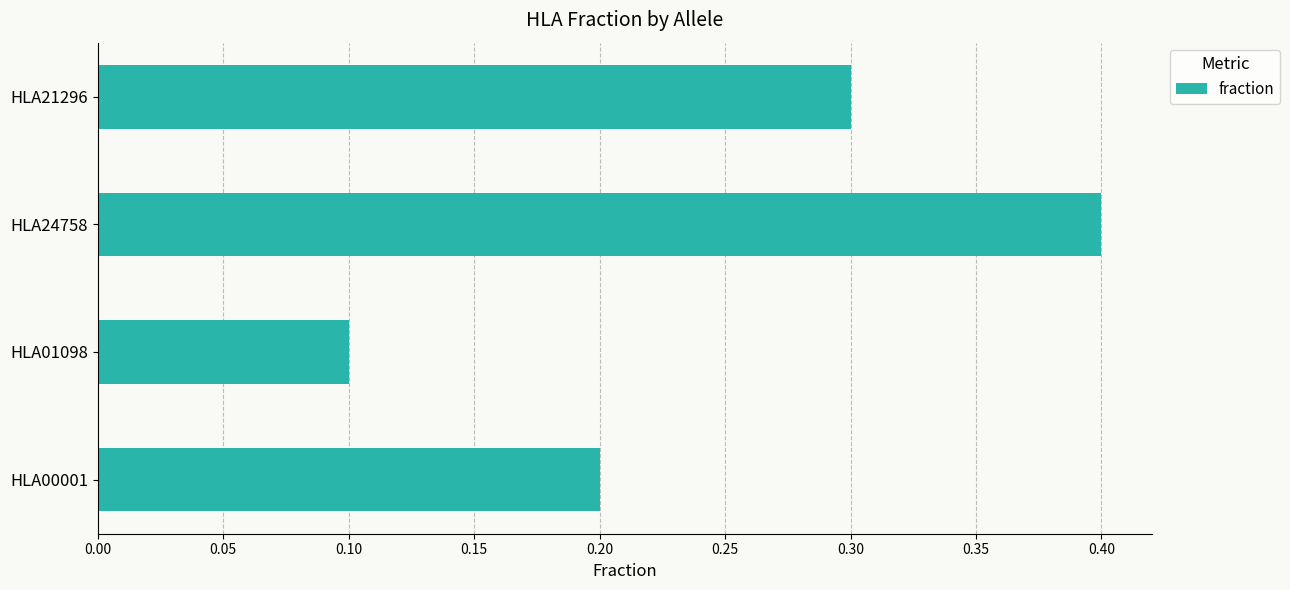

Read the value at HLA24758.

0.4